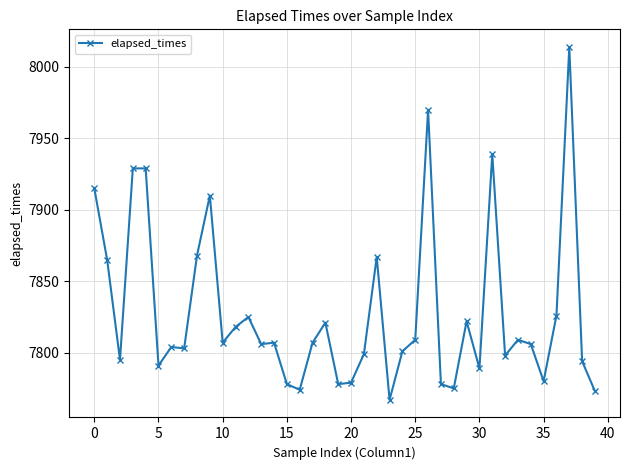

What is the maximum value shown in the chart?

8014